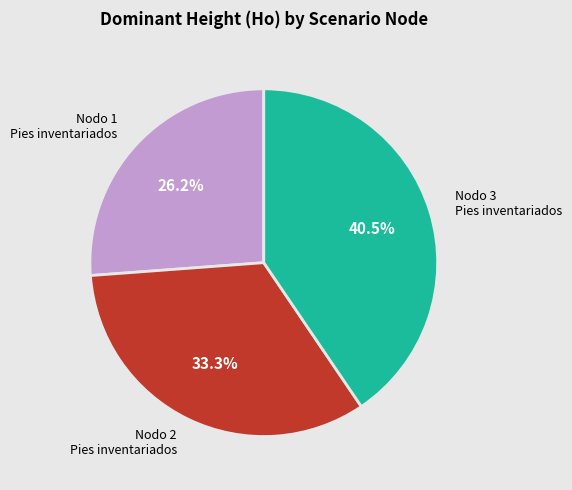

Is there any slice that represents more than half of the pie?

No